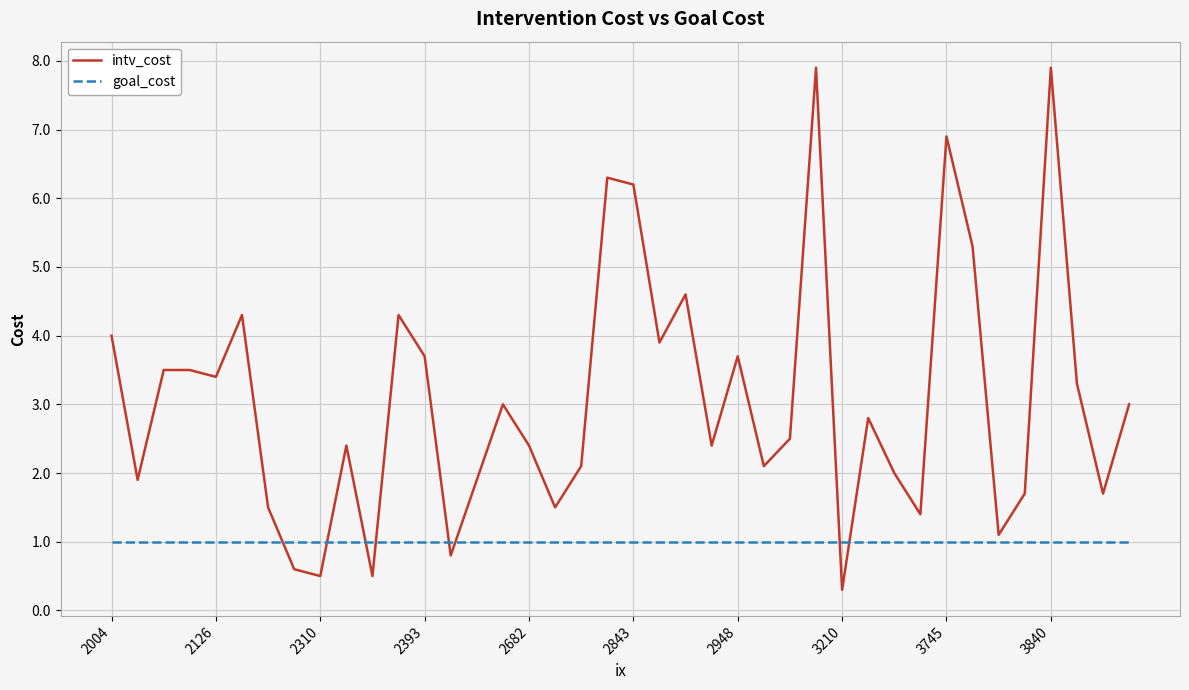

What is the smallest value displayed?

0.3